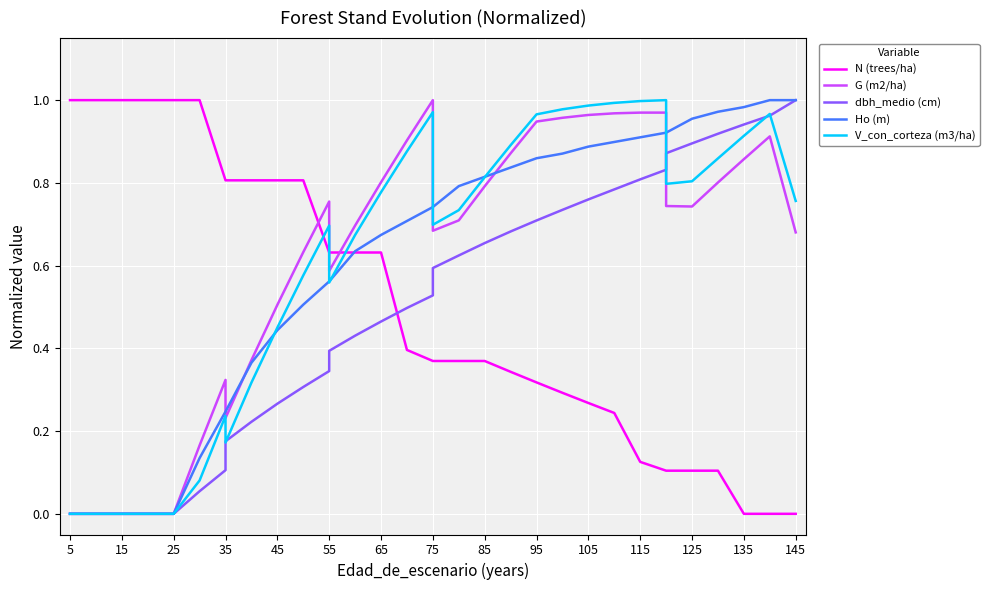

Which category has the lowest value in the G (m2/ha) series?

5